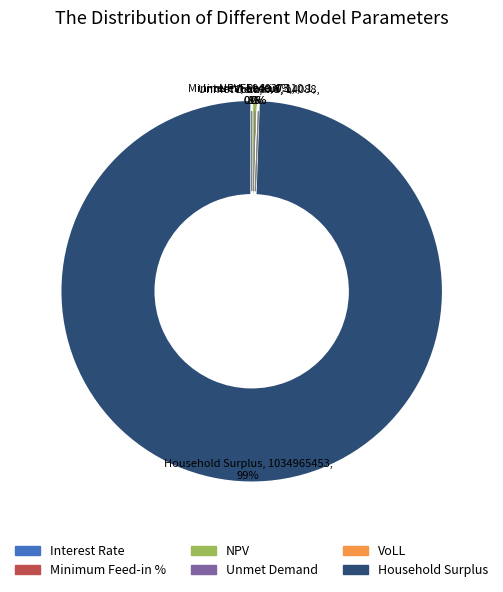

Which category has the smallest portion of the pie?

Minimum Feed-in %